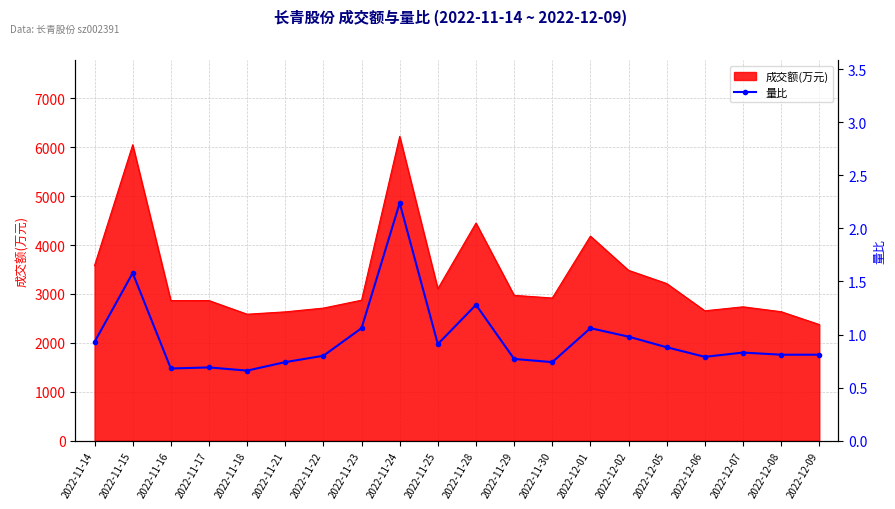

What is the minimum value for 成交额(万元)?

2375